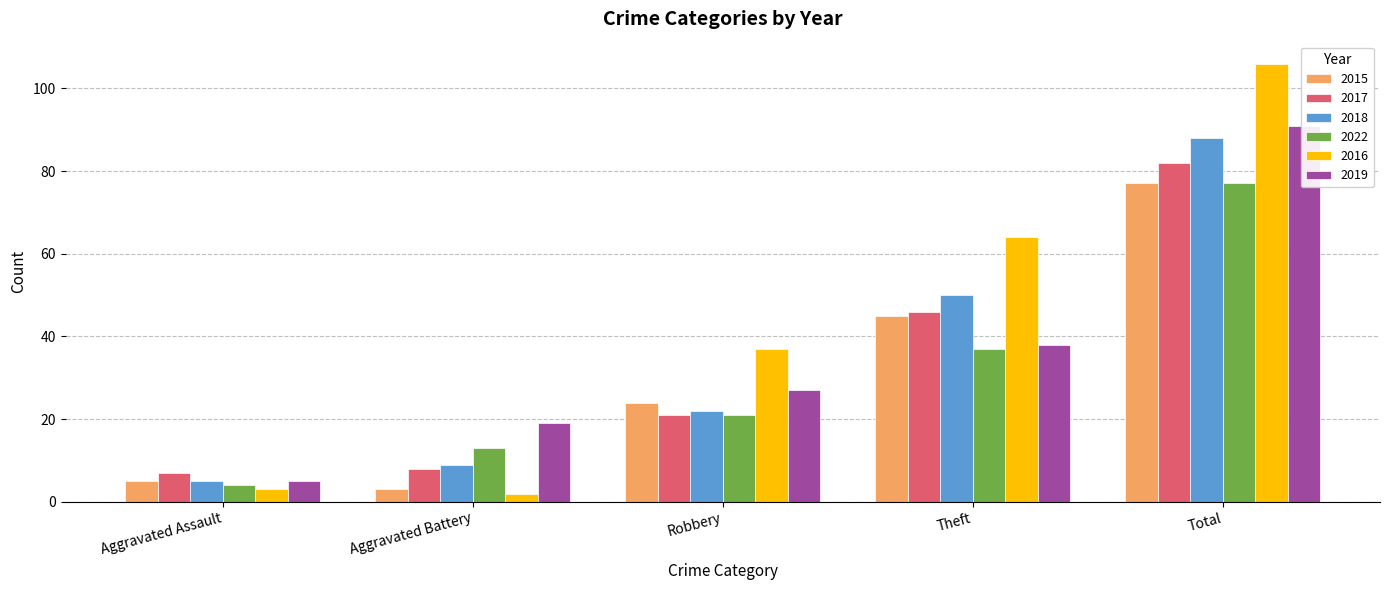

Which series has the largest range (max minus min)?

2016